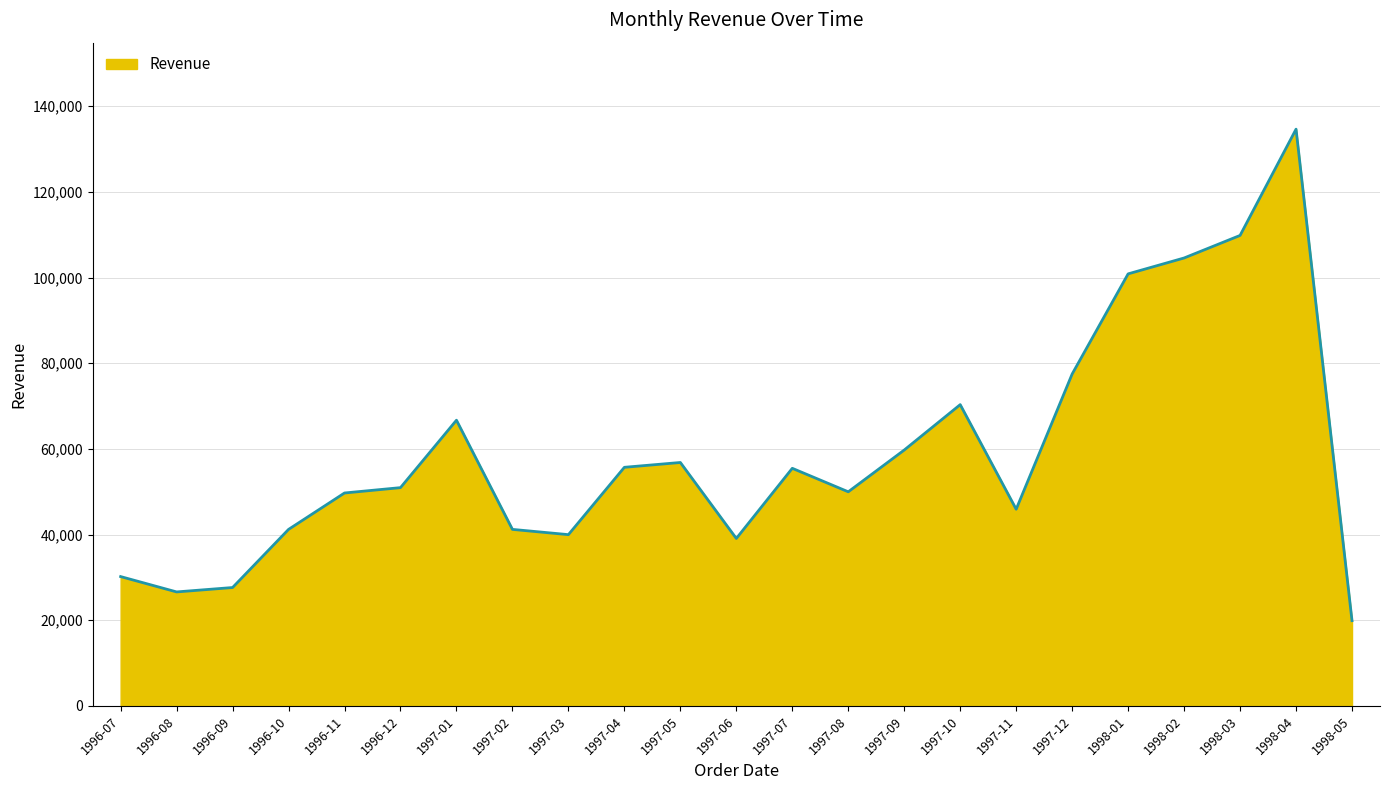

How many lines are shown in the chart?

1